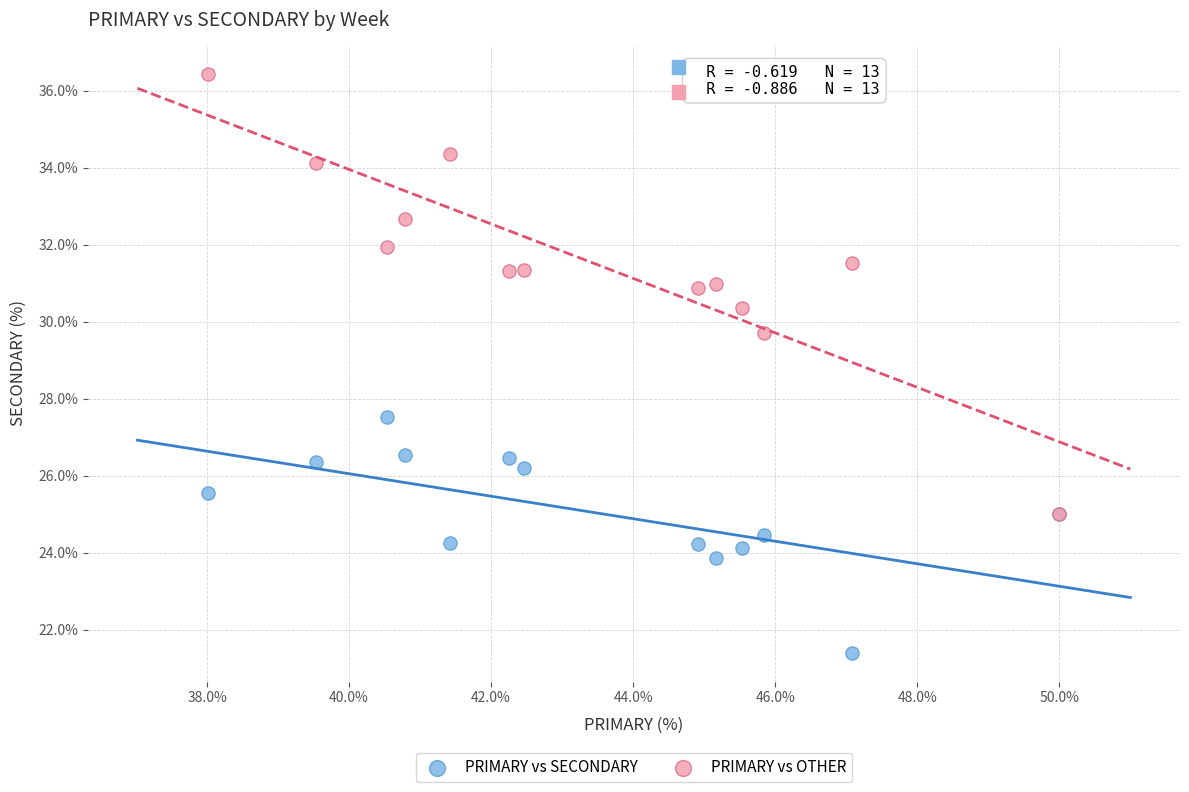

Which series contains the lowest Y value?

PRIMARY vs SECONDARY